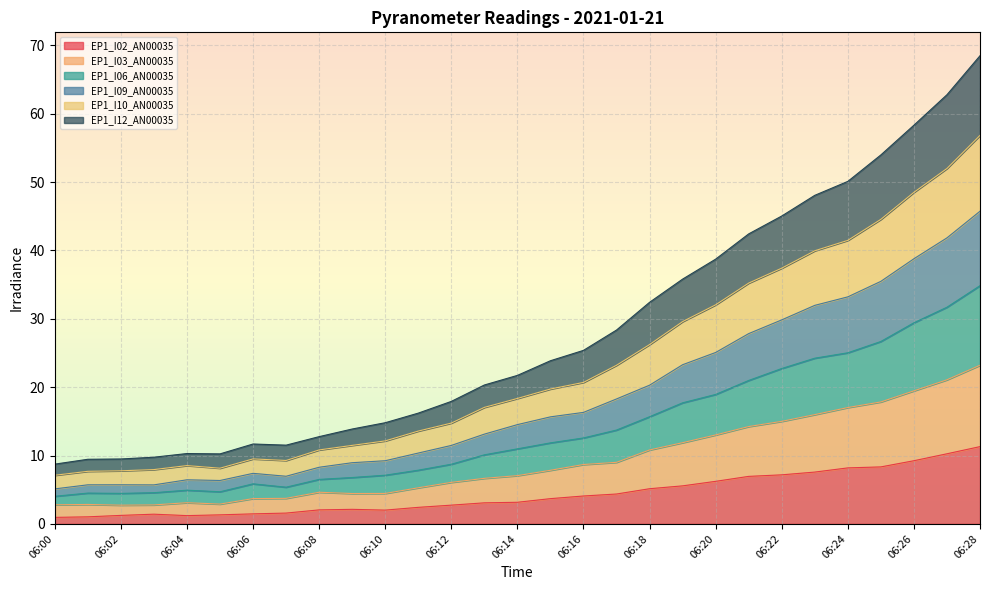

True or false: EP1_I02_AN00035 and EP1_I06_AN00035 intersect in this chart.

False